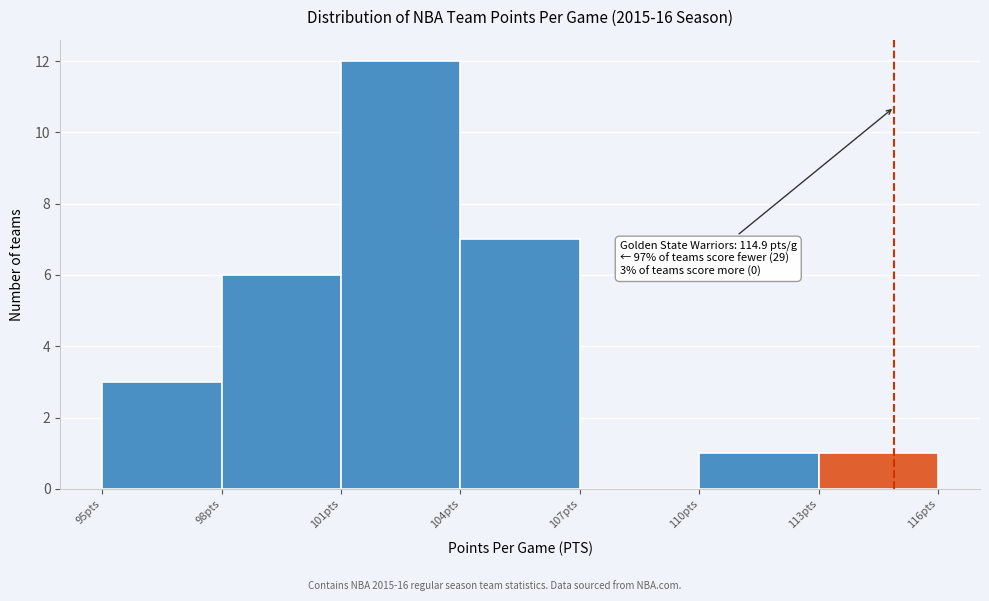

Which range on the x-axis has the tallest bar?

101 to 104